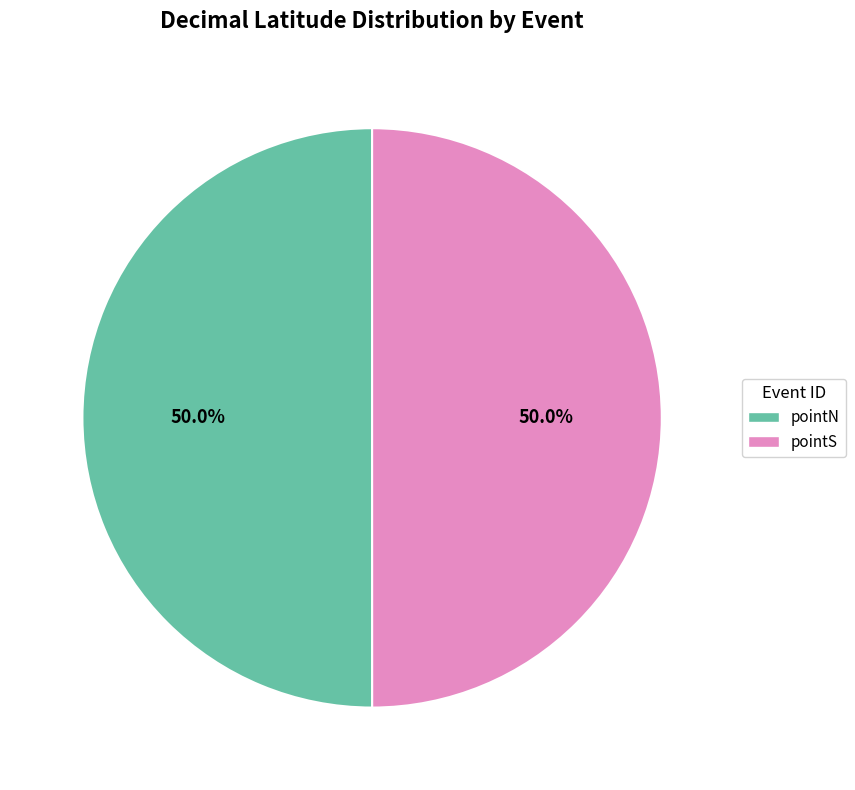

Do pointN and pointS together represent more than half of the pie?

Yes